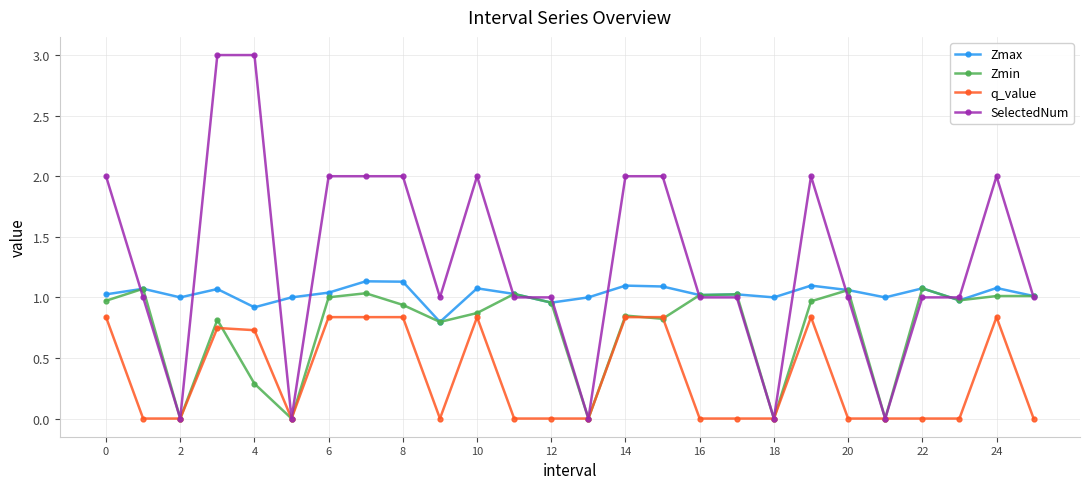

Is this an area chart (filled region under the line)?

No